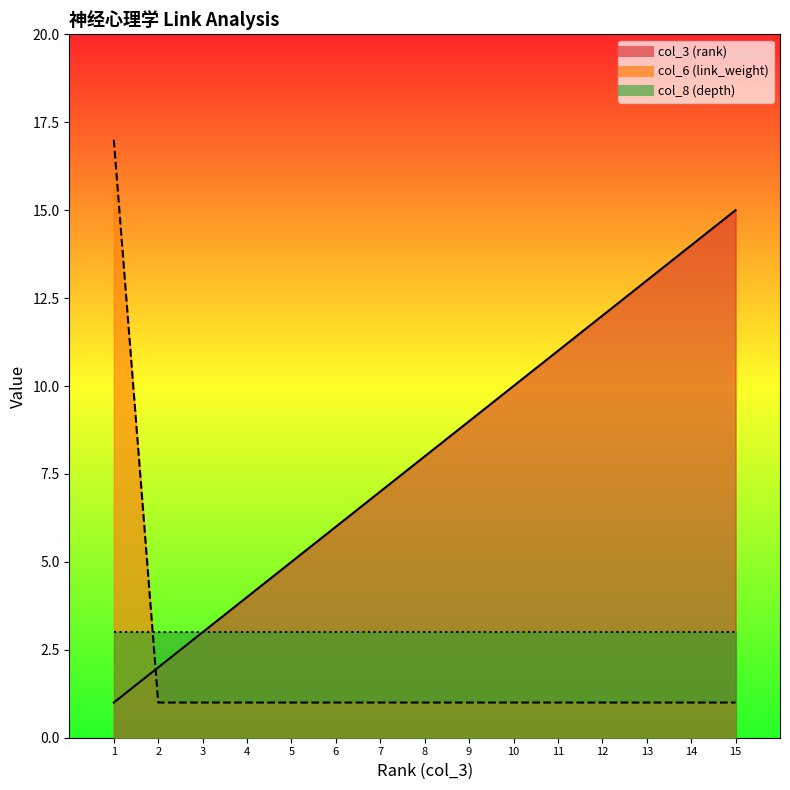

True or false: col_3 (rank) has more than 1 points higher than both neighbors.

False